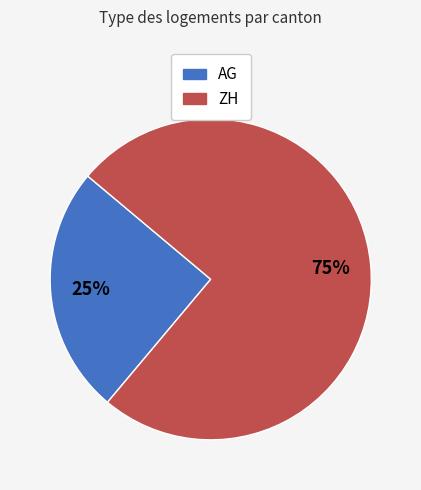

To the nearest percent, what is the difference between the ZH and AG slice percentages?

50%